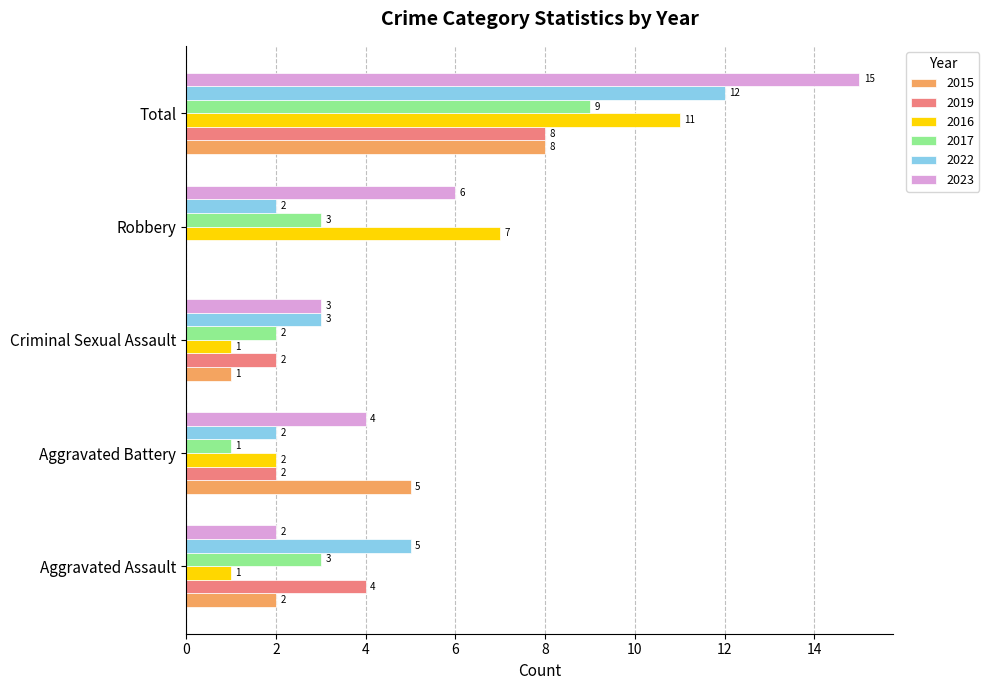

At which category is the sum across all series the highest?

Total